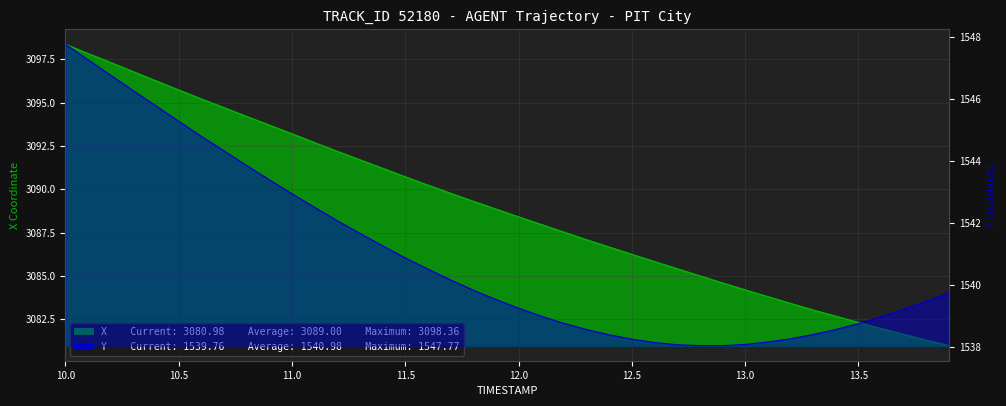

At which label does Y reach its minimum?

12.8